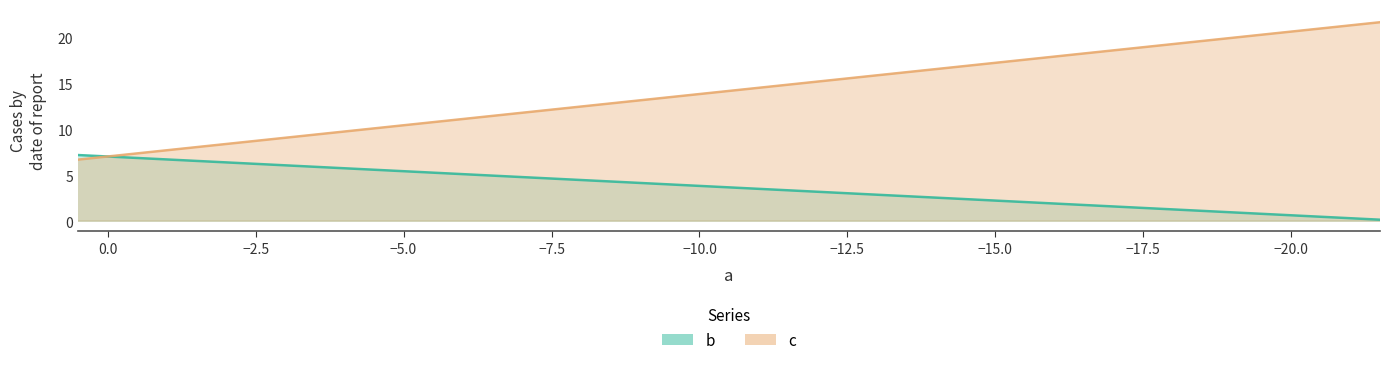

True or false: c has more than 2 interior local peaks.

False